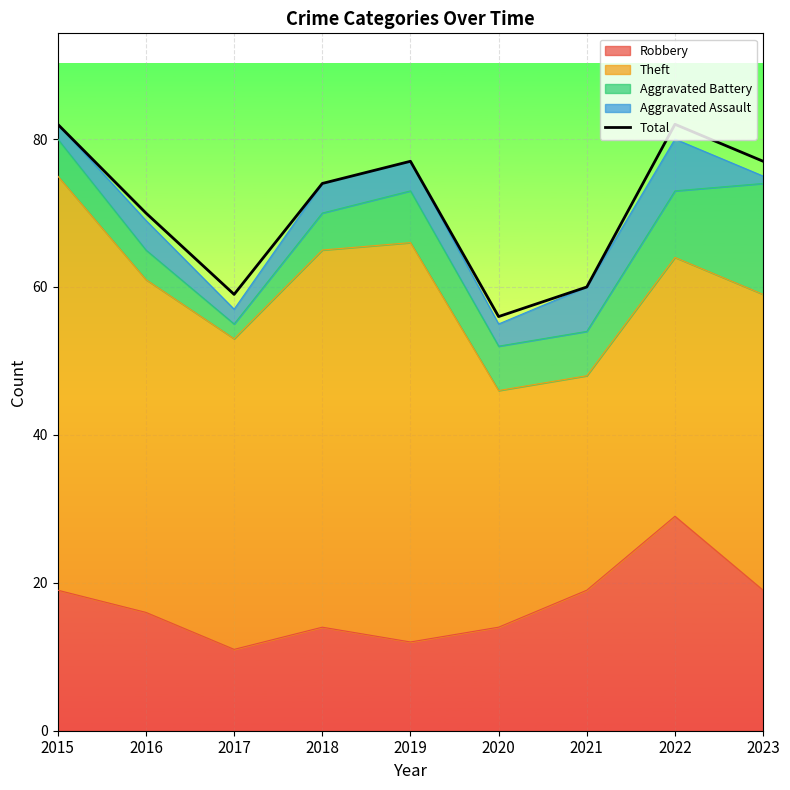

How many lines are shown in the chart?

1